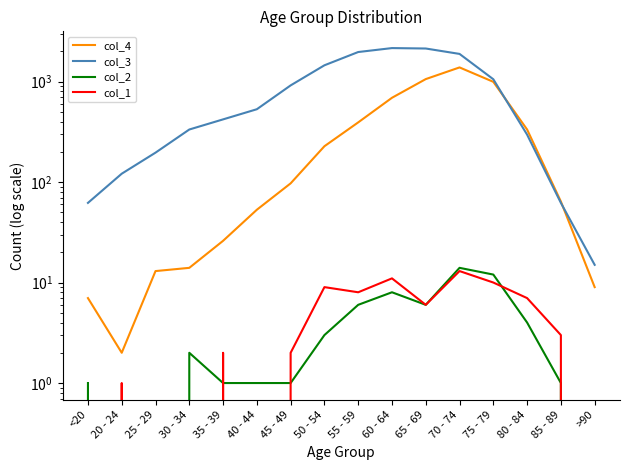

What is the difference between the maximum and minimum values in the col_1 series?

13